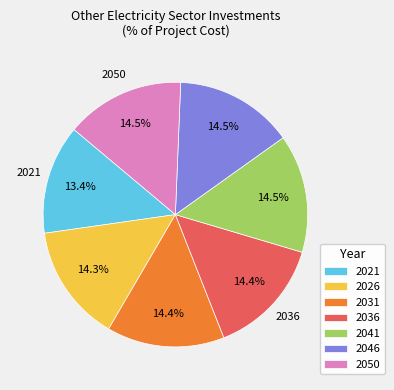

Which slice is the smallest?

2021